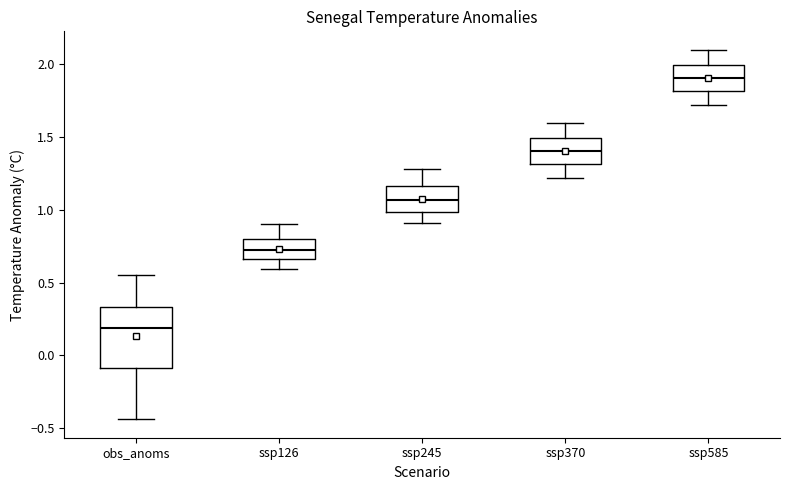

Where does the upper whisker of the box for ssp585 end on the y-axis? The values are not printed on the chart, so give them approximately, as read against the axis.

2.10